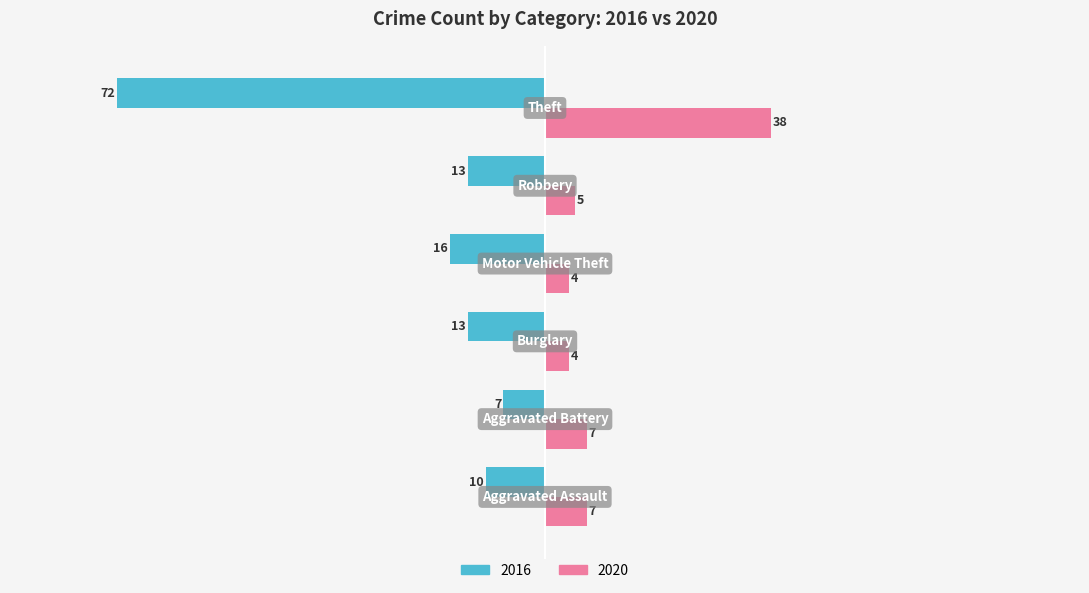

What is the greatest value displayed?

38